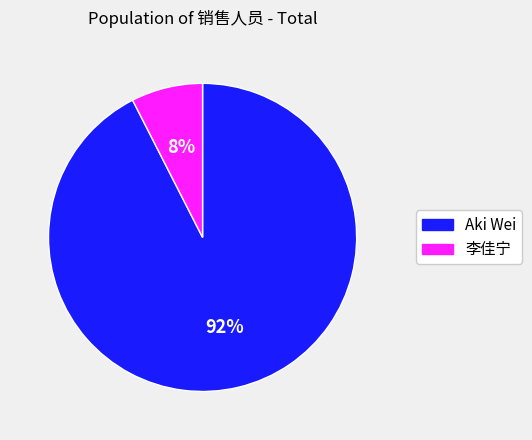

Which slice is the largest?

Aki Wei